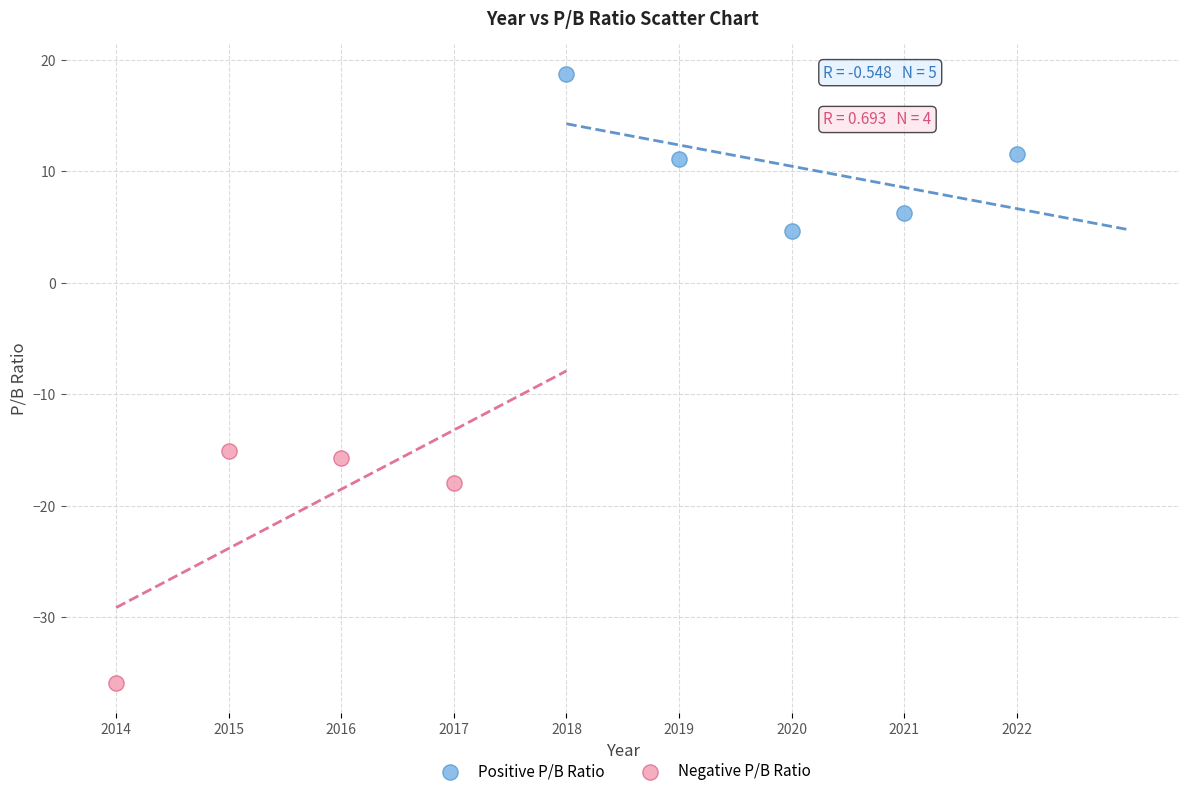

Which series reaches the minimum Y coordinate?

Negative P/B Ratio